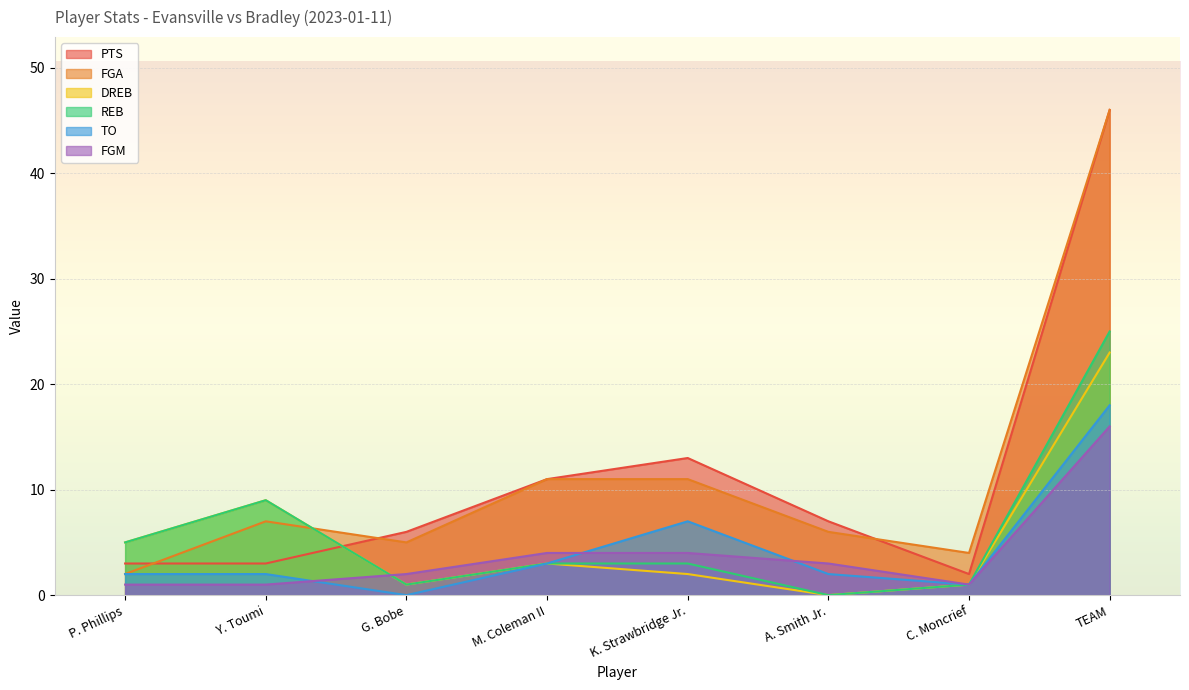

How many data points in DREB are above 3?

3